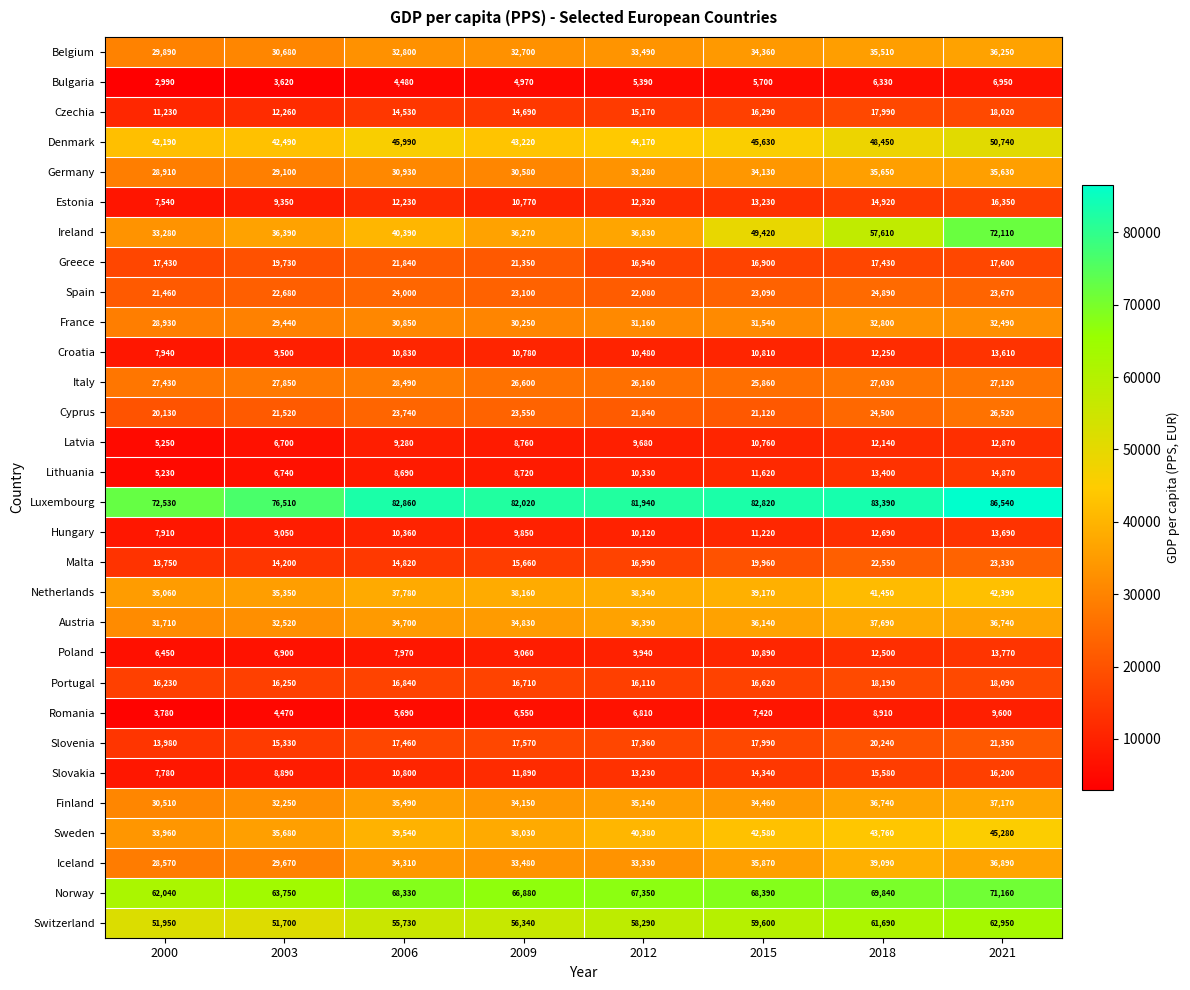

What is the total value across all series at 2012?

811040